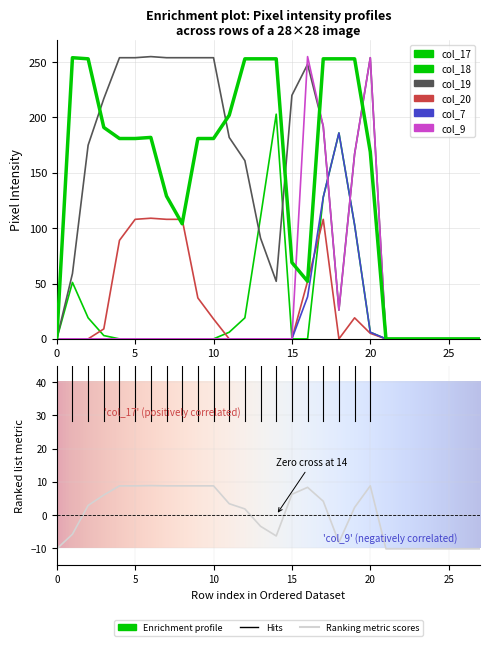

How many interior local peaks does the col_20 series have?

3